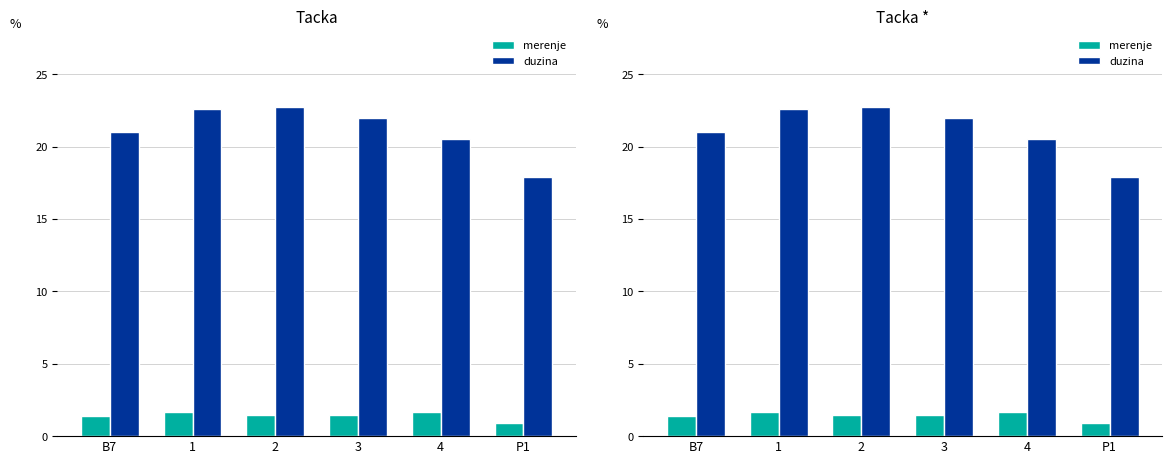

What is the label of the 3rd bar from the left?

2